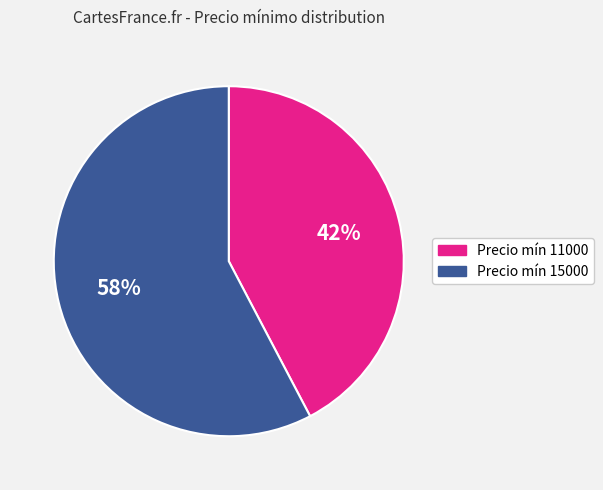

Is there a majority slice in this chart?

Yes